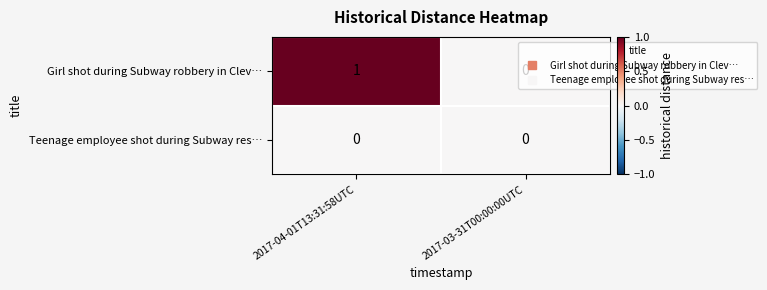

Rank the categories by Girl shot during Subway robbery in Clev… value from lowest to highest.

2017-03-31T00:00:00UTC, 2017-04-01T13:31:58UTC